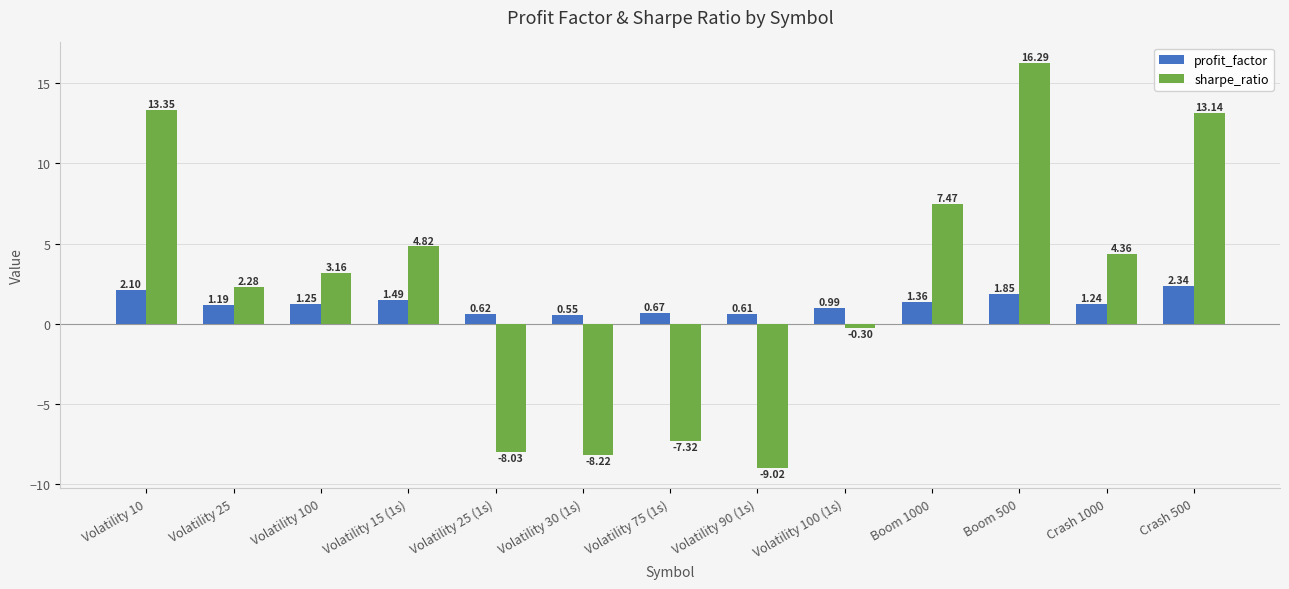

At how many categories does at least one series exceed 5?

4